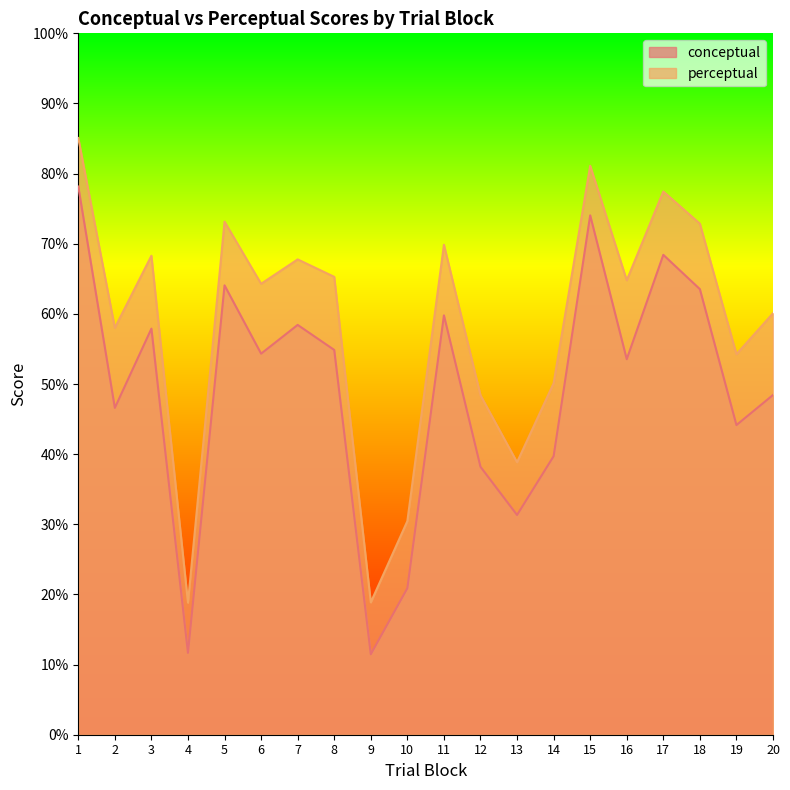

True or false: perceptual has more than 2 interior local peaks.

True